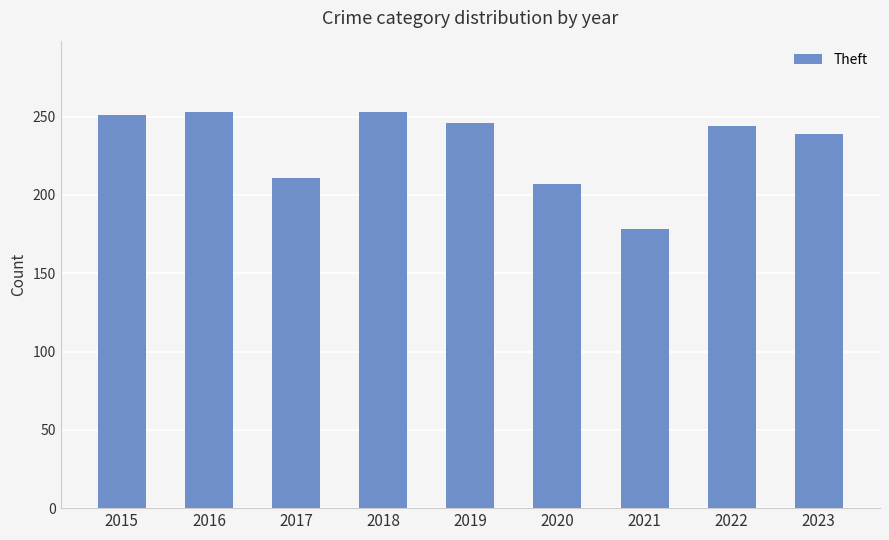

What is the ratio of the value at 2015 to the value at 2020?

1.2